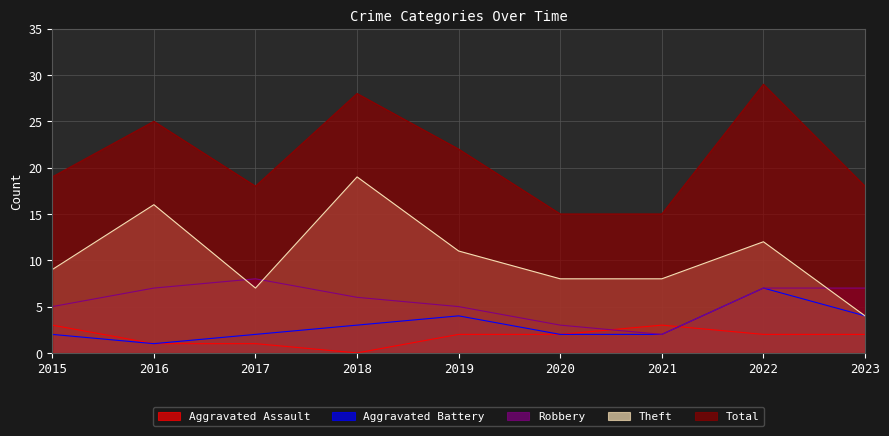

Reading left to right, transcribe all the data shown in this chart.

Aggravated Assault: 3	1	1	0	2	2	3	2	2
Aggravated Battery: 2	1	2	3	4	2	2	7	4
Robbery: 5	7	8	6	5	3	2	7	7
Theft: 9	16	7	19	11	8	8	12	4
Total: 19	25	18	28	22	15	15	29	18